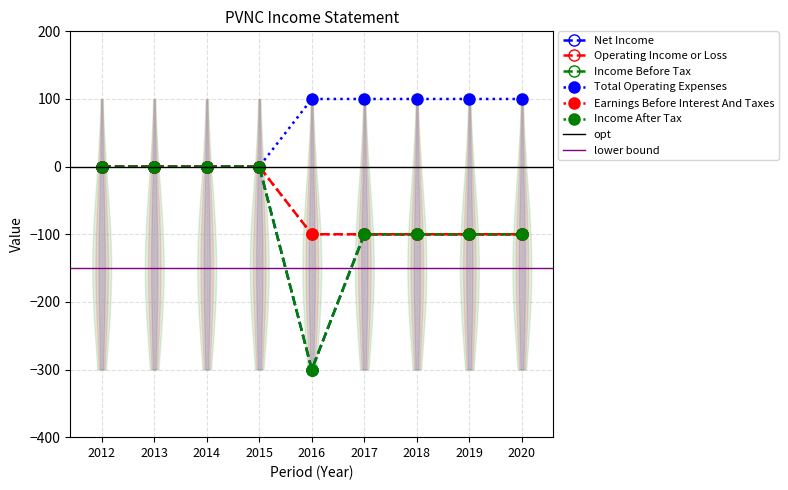

At which category does the chart reach its minimum across all series?

2016